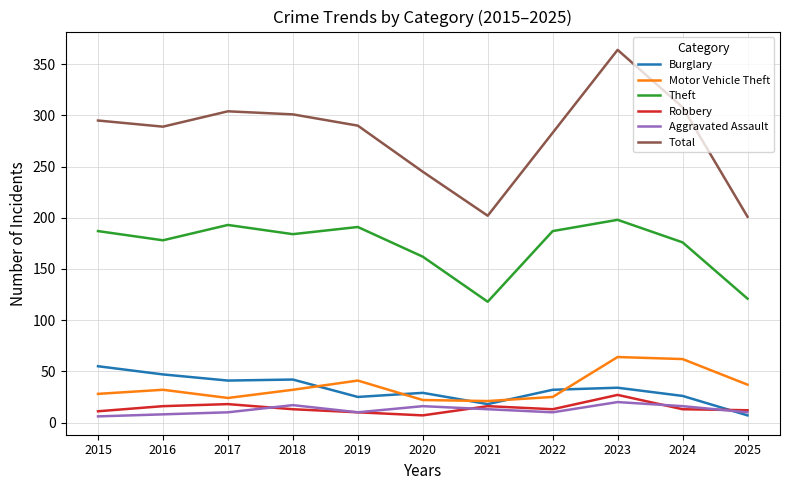

Does the chart have visible grid lines?

Yes